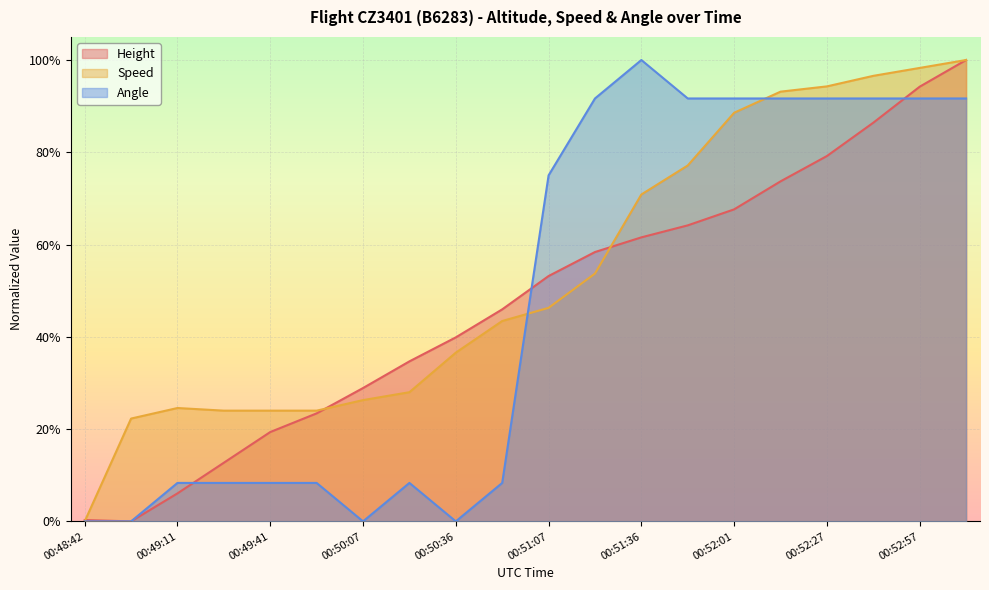

Reading left to right, extract all data points from this chart.

Height: 00:48:42=0.0	00:48:56=0.0	00:49:11=0.1	00:49:27=0.1	00:49:41=0.2	00:49:52=0.2	00:50:07=0.3	00:50:21=0.3	00:50:36=0.4	00:50:51=0.5	00:51:07=0.5	00:51:22=0.6	00:51:36=0.6	00:51:47=0.6	00:52:01=0.7	00:52:16=0.7	00:52:27=0.8	00:52:41=0.9	00:52:57=0.9	00:53:11=1.0
Speed: 00:48:42=0.0	00:48:56=0.2	00:49:11=0.2	00:49:27=0.2	00:49:41=0.2	00:49:52=0.2	00:50:07=0.3	00:50:21=0.3	00:50:36=0.4	00:50:51=0.4	00:51:07=0.5	00:51:22=0.5	00:51:36=0.7	00:51:47=0.8	00:52:01=0.9	00:52:16=0.9	00:52:27=0.9	00:52:41=1.0	00:52:57=1.0	00:53:11=1.0
Angle: 00:48:42=0.0	00:48:56=0.0	00:49:11=0.1	00:49:27=0.1	00:49:41=0.1	00:49:52=0.1	00:50:07=0.0	00:50:21=0.1	00:50:36=0.0	00:50:51=0.1	00:51:07=0.7	00:51:22=0.9	00:51:36=1.0	00:51:47=0.9	00:52:01=0.9	00:52:16=0.9	00:52:27=0.9	00:52:41=0.9	00:52:57=0.9	00:53:11=0.9